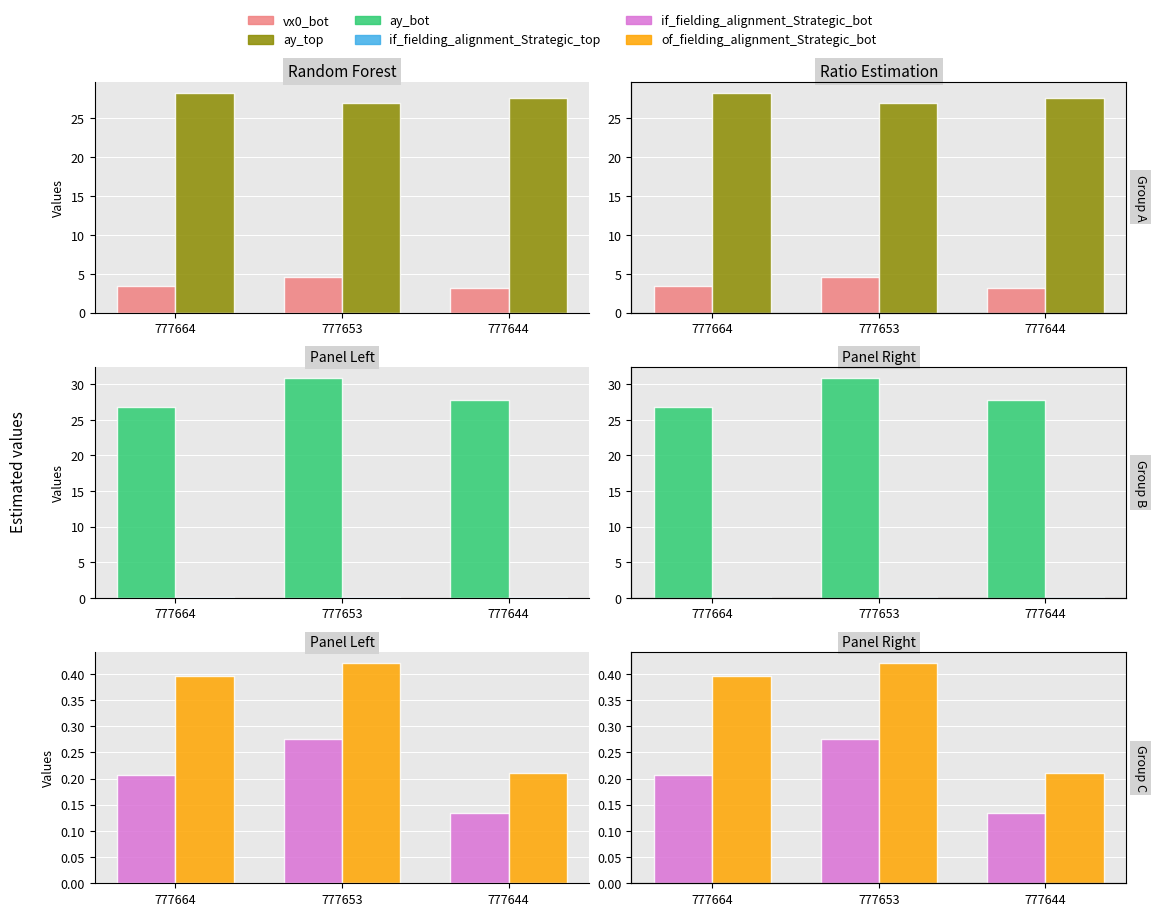

What is the difference between the maximum and minimum values in the of_fielding_alignment_Strategic_bot series?

0.2